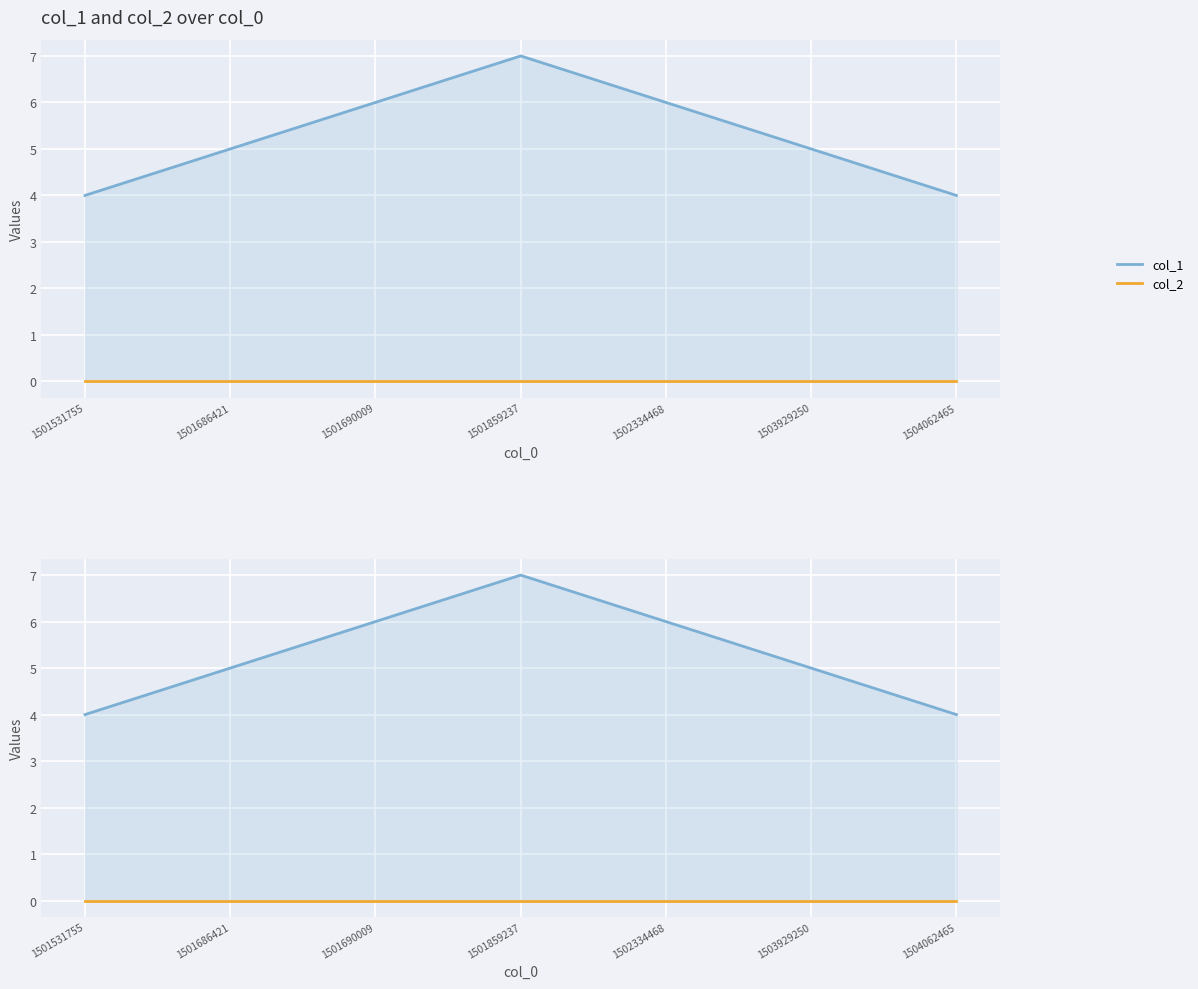

The col_2 series shows 0 at 1504062465. True or false?

True